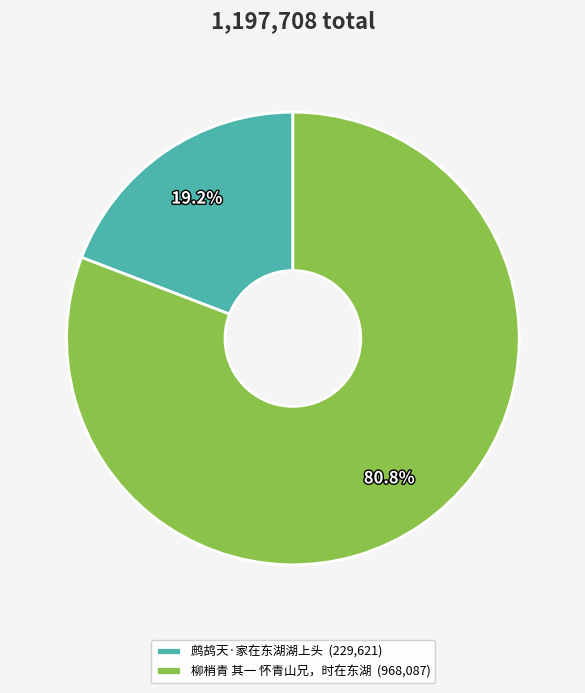

To the nearest percent, what is the difference between the largest and smallest slice percentages?

62%